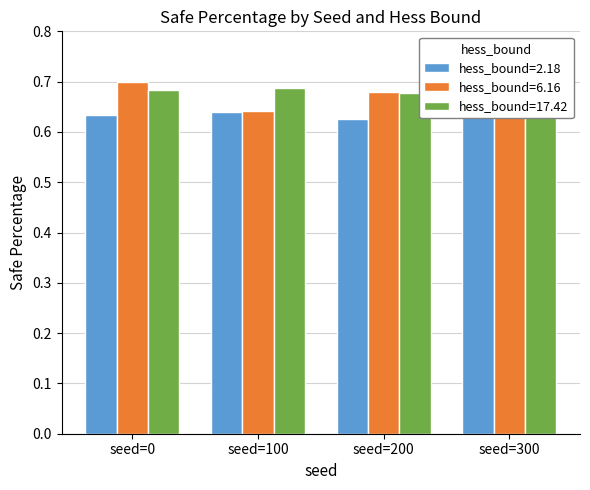

List the labels in order of hess_bound=6.16 value, smallest first.

seed=100, seed=300, seed=200, seed=0